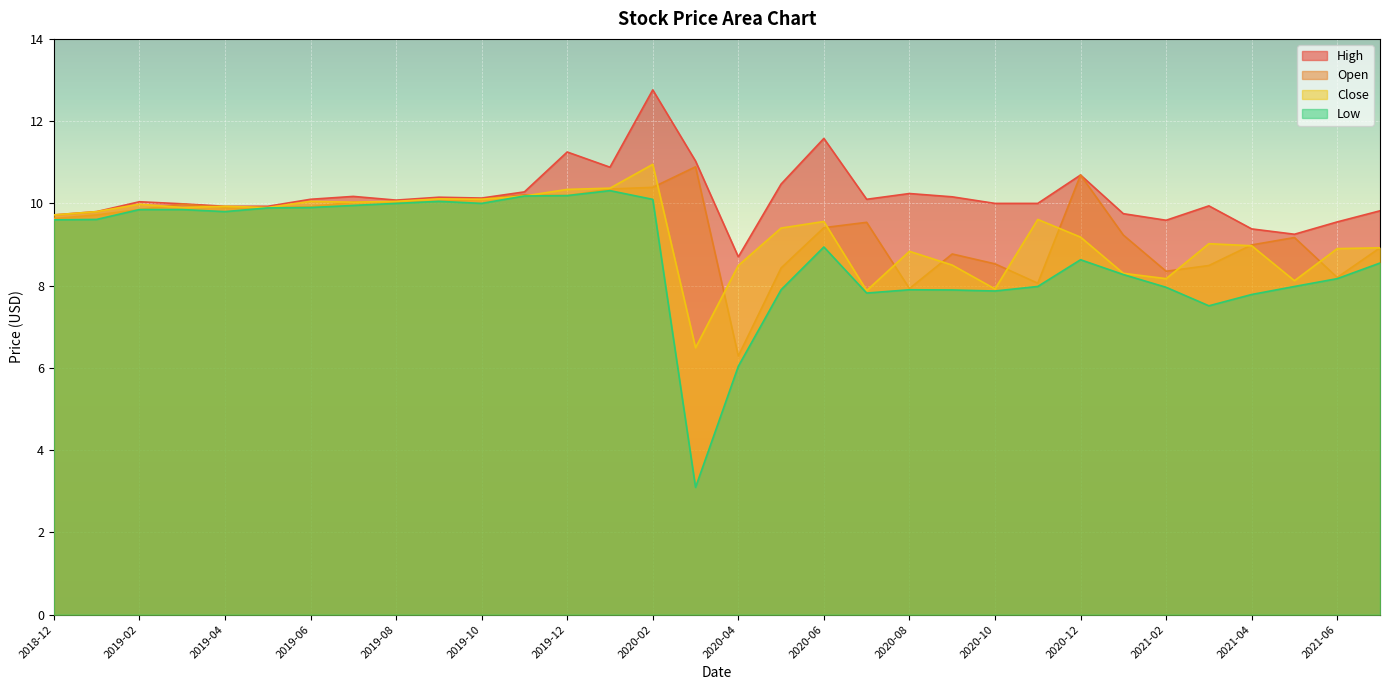

Rank the series at 2019-07 from highest to lowest value.

High, Open, Close, Low